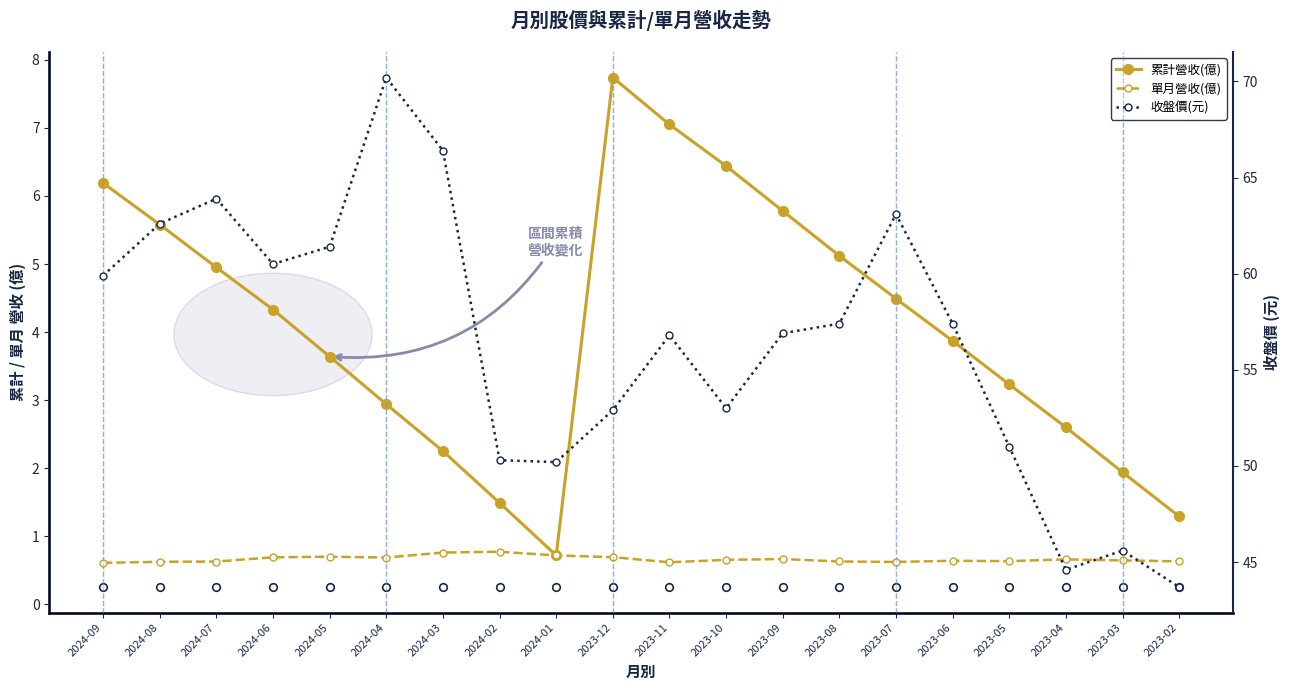

At which category is the sum across all series the highest?

2024-04